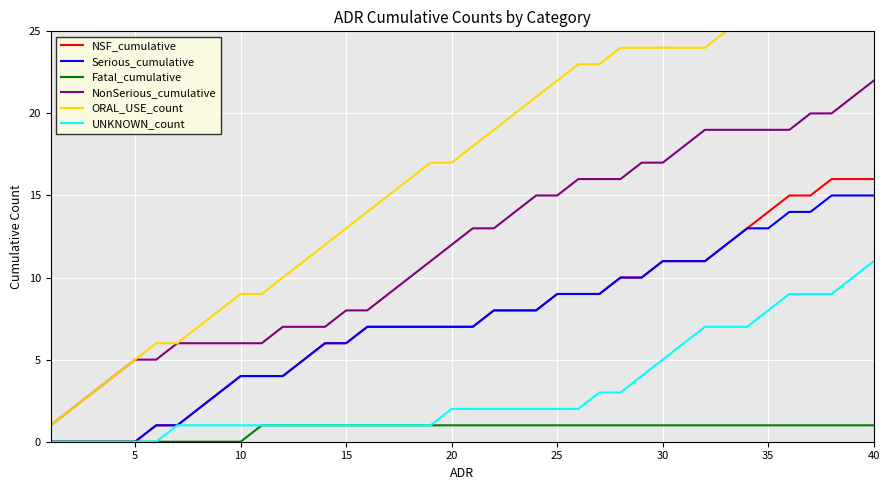

True or false: Serious_cumulative and NonSerious_cumulative intersect in this chart.

False